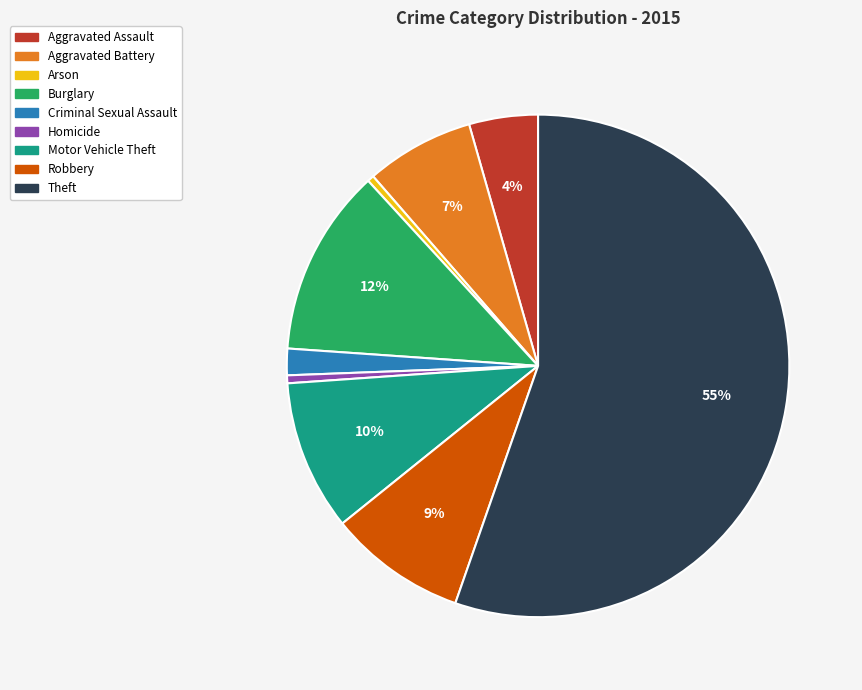

To the nearest percent, what percentage of the pie is Homicide?

1%